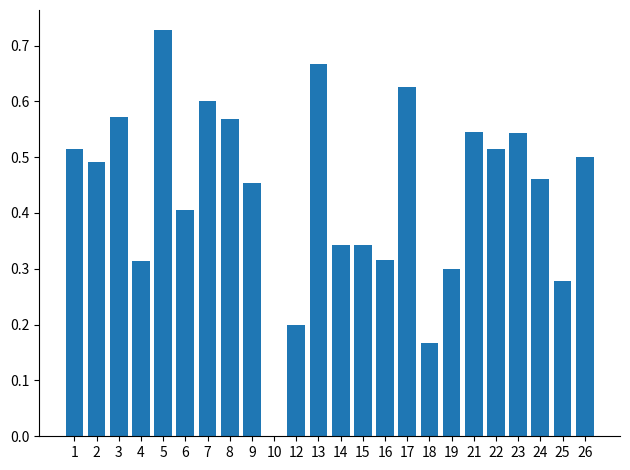

The value at 2 is 0.9. True or false?

False